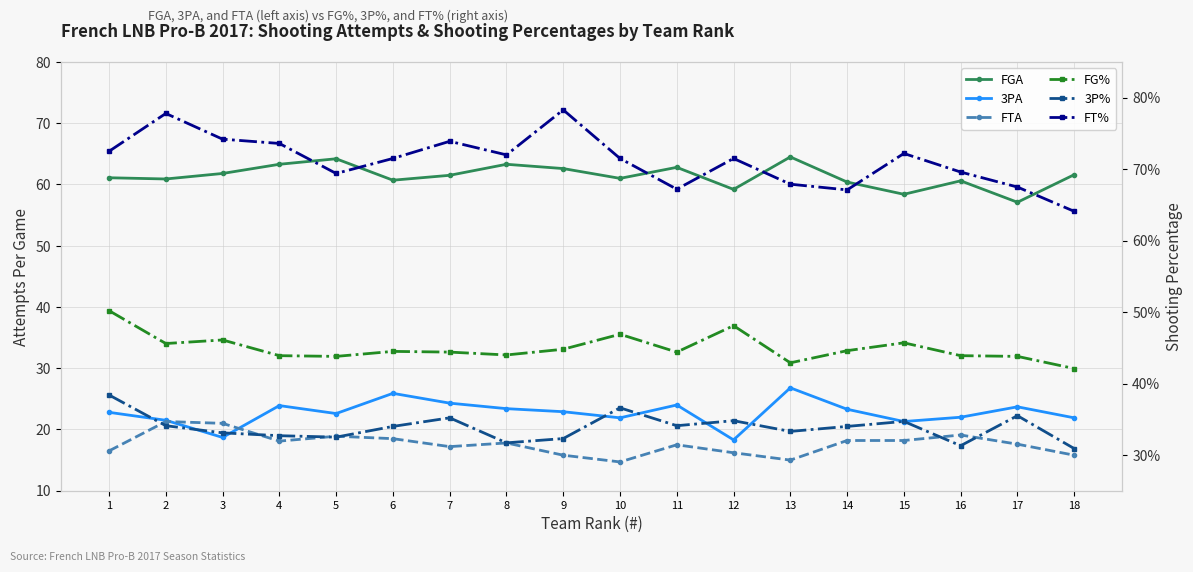

Rank the series by their maximum value, from highest to lowest.

FGA, 3PA, FTA, FT%, FG%, 3P%